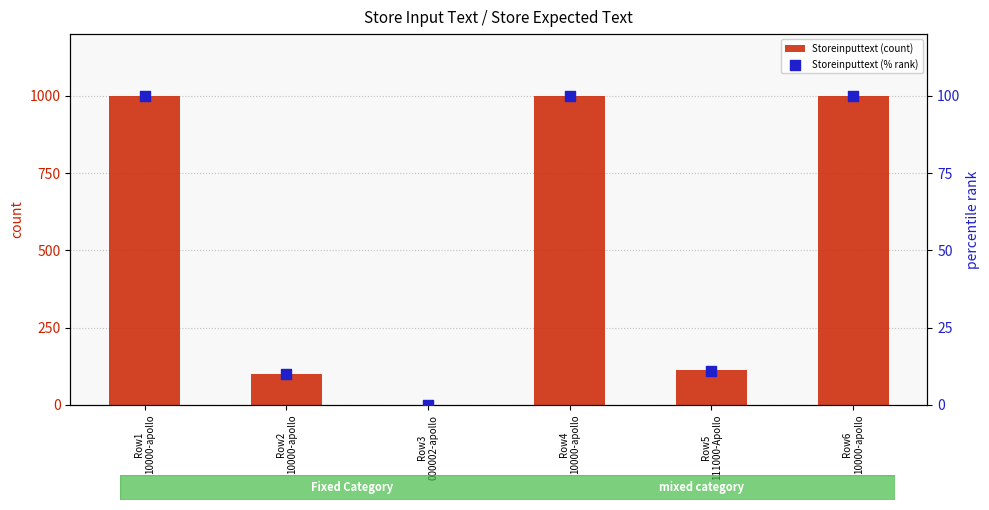

What is the total value across all series at Row1
10000-apollo?

1100